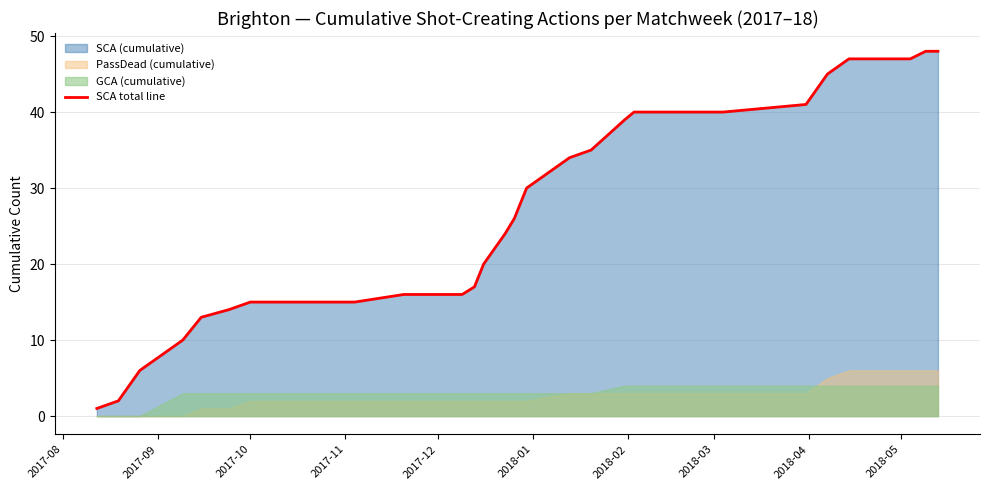

What is the maximum value for SCA total line?

48